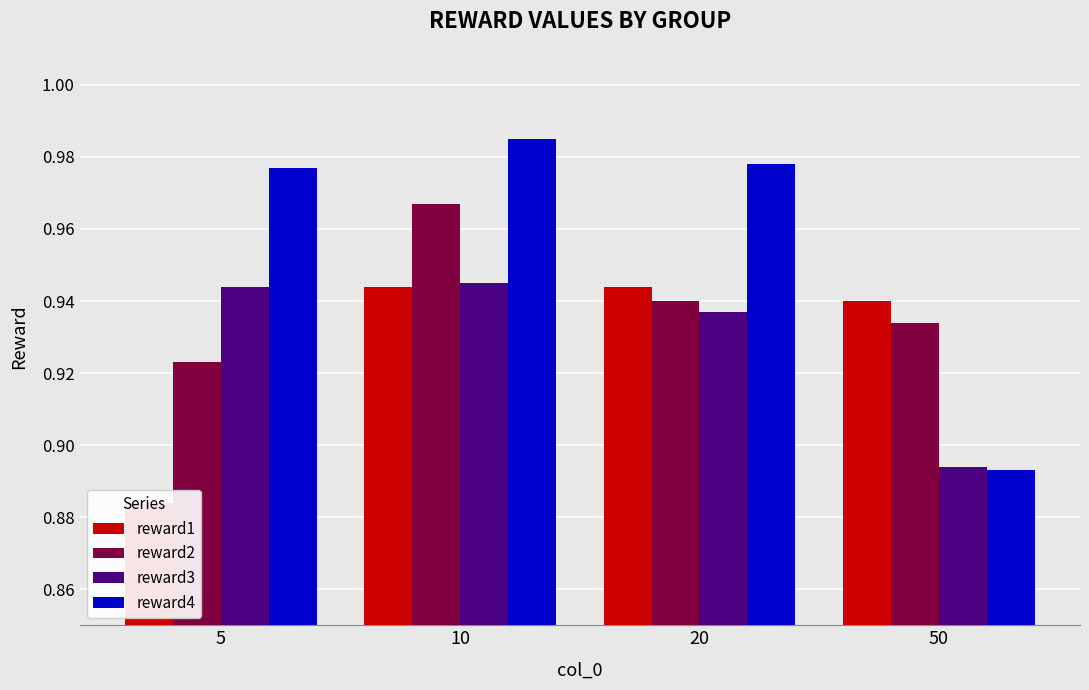

What is the difference between the second highest and minimum values in the reward1 series?

0.1